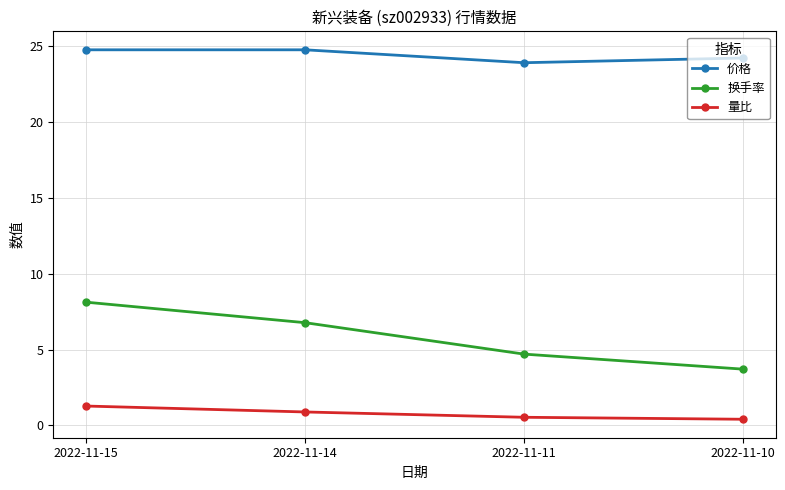

What is the maximum value shown in the chart?

24.7